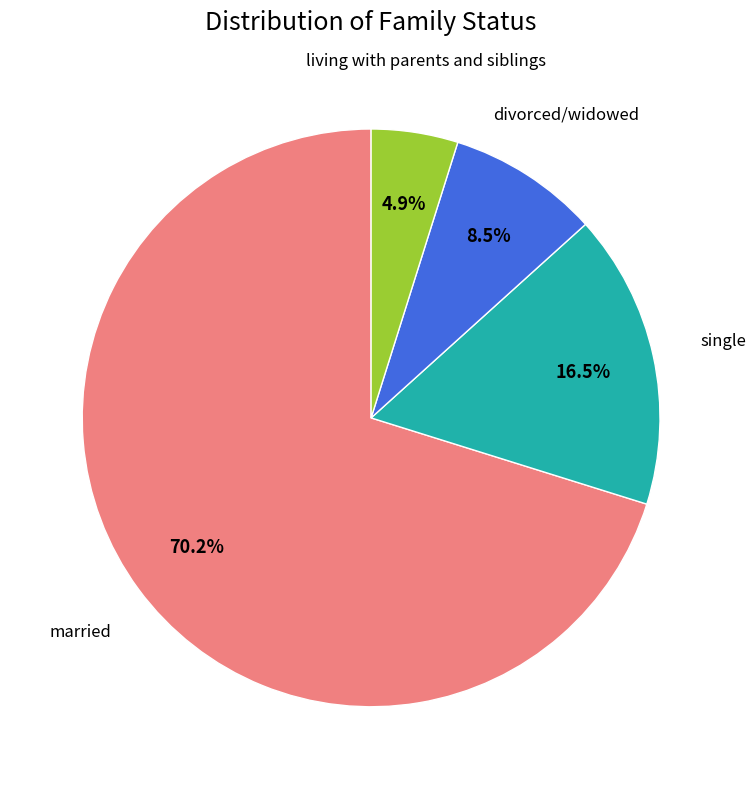

Is there any slice that represents more than half of the pie?

Yes